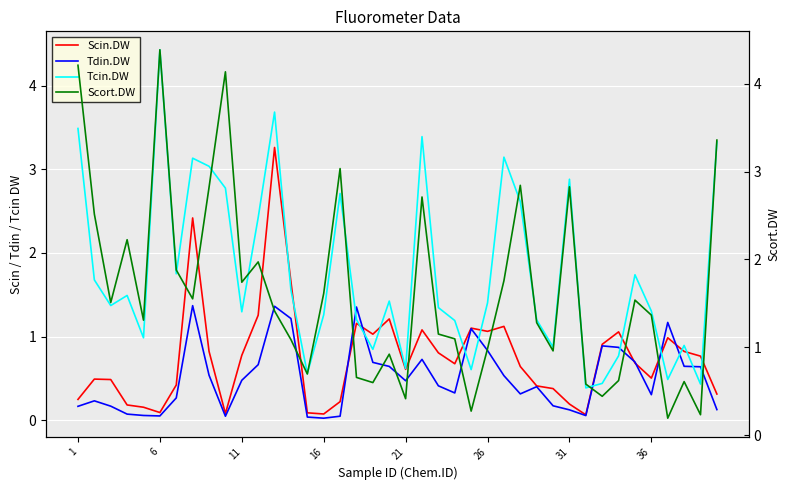

What is the minimum value for Tcin.DW?

0.4